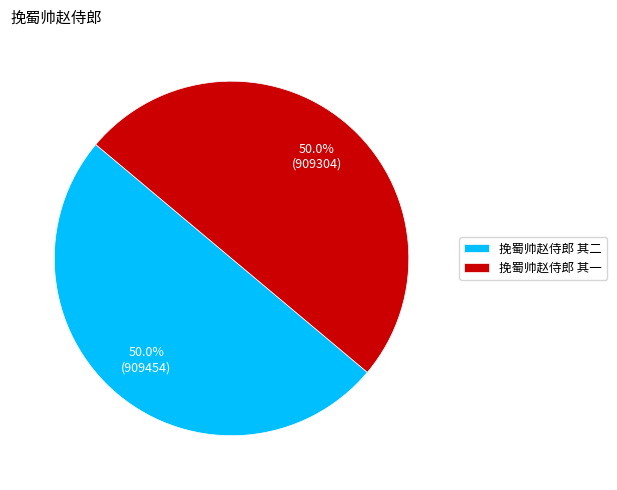

The 挽蜀帅赵侍郎 其二 slice represents 50% of the pie. True or false?

True